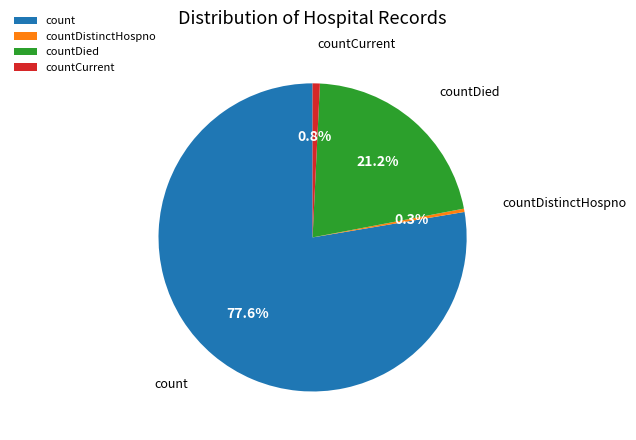

True or false: count accounts for 83% of the total.

False